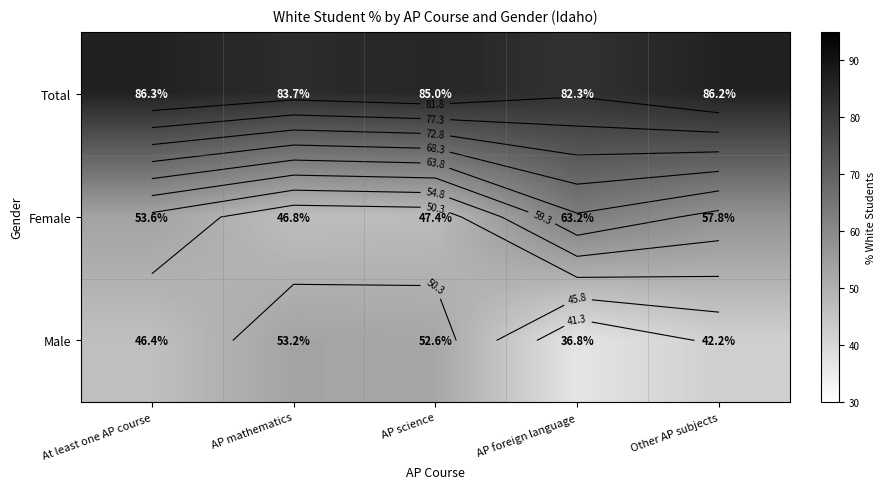

What is the total value across all series at AP foreign language?

182.3